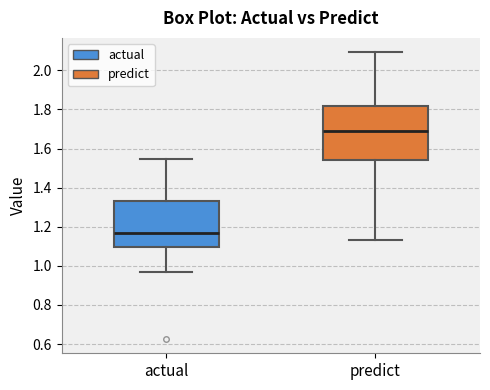

Reading left to right, read every box against the y-axis: the position of its median line, the range the box covers, and the ends of its whiskers. The values are not printed on the chart, so give them approximately, as read against the axis.

actual: median 1.16, box 1.10 to 1.34, whiskers 0.96 to 1.54
predict: median 1.70, box 1.54 to 1.82, whiskers 1.14 to 2.10